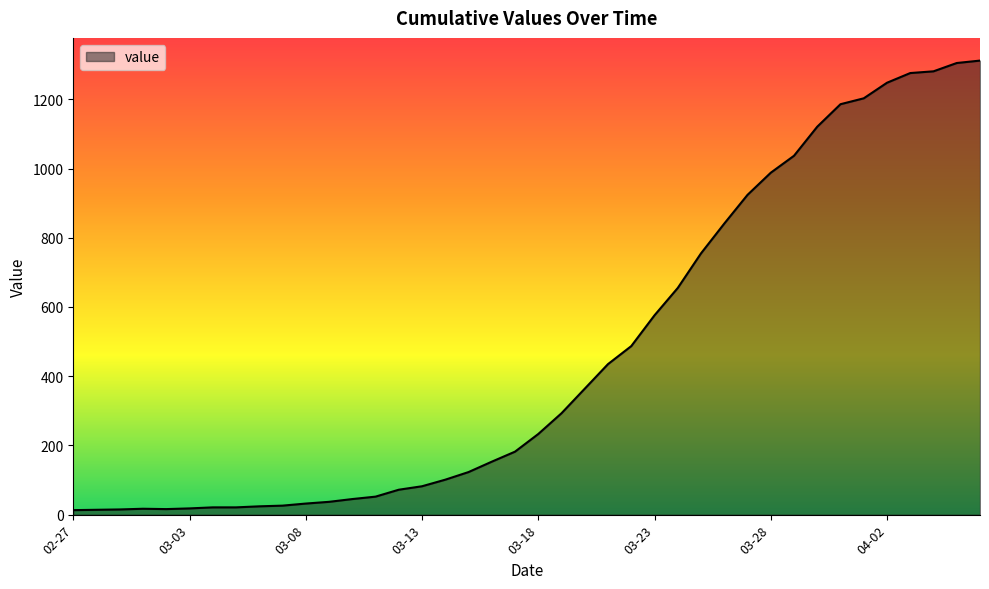

What is the difference between the maximum and minimum values?

1299